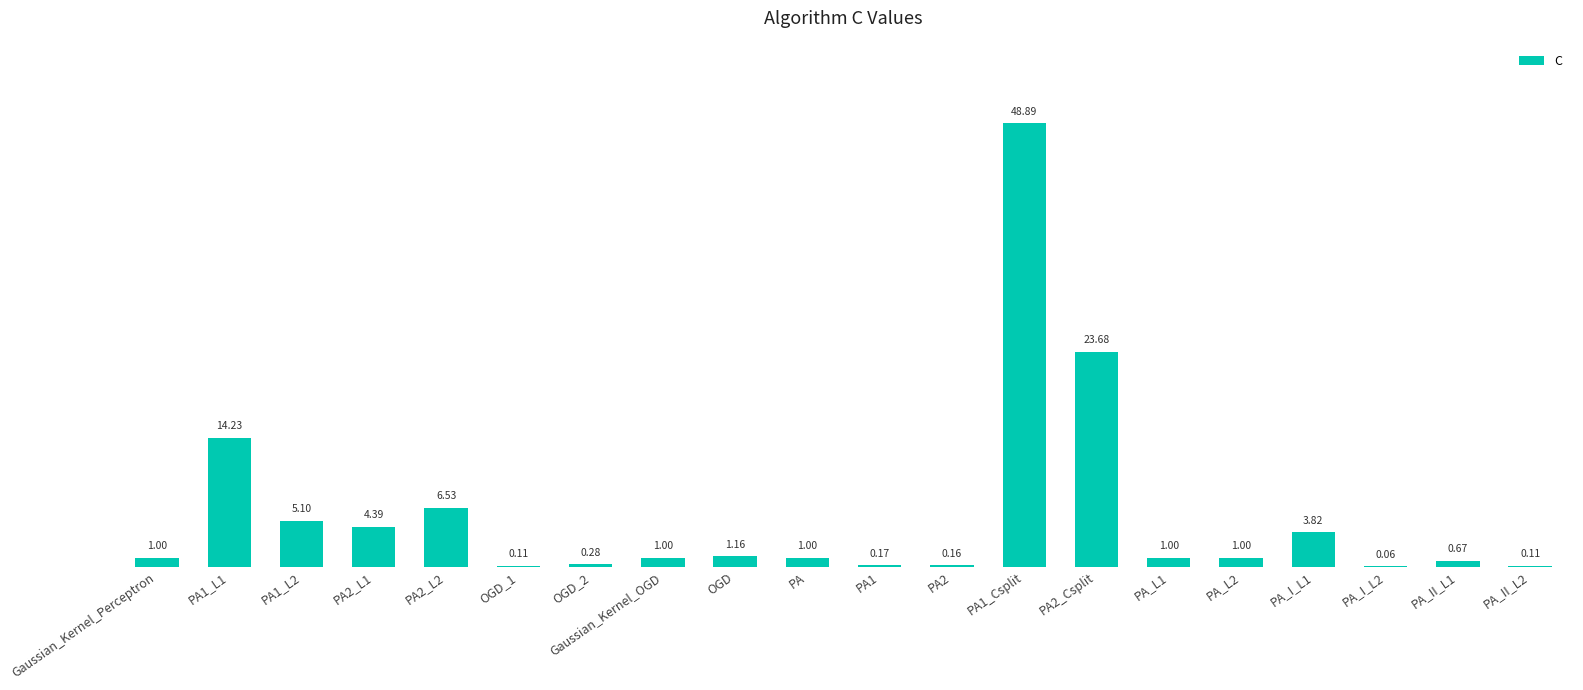

Count the number of categories in the chart.

20